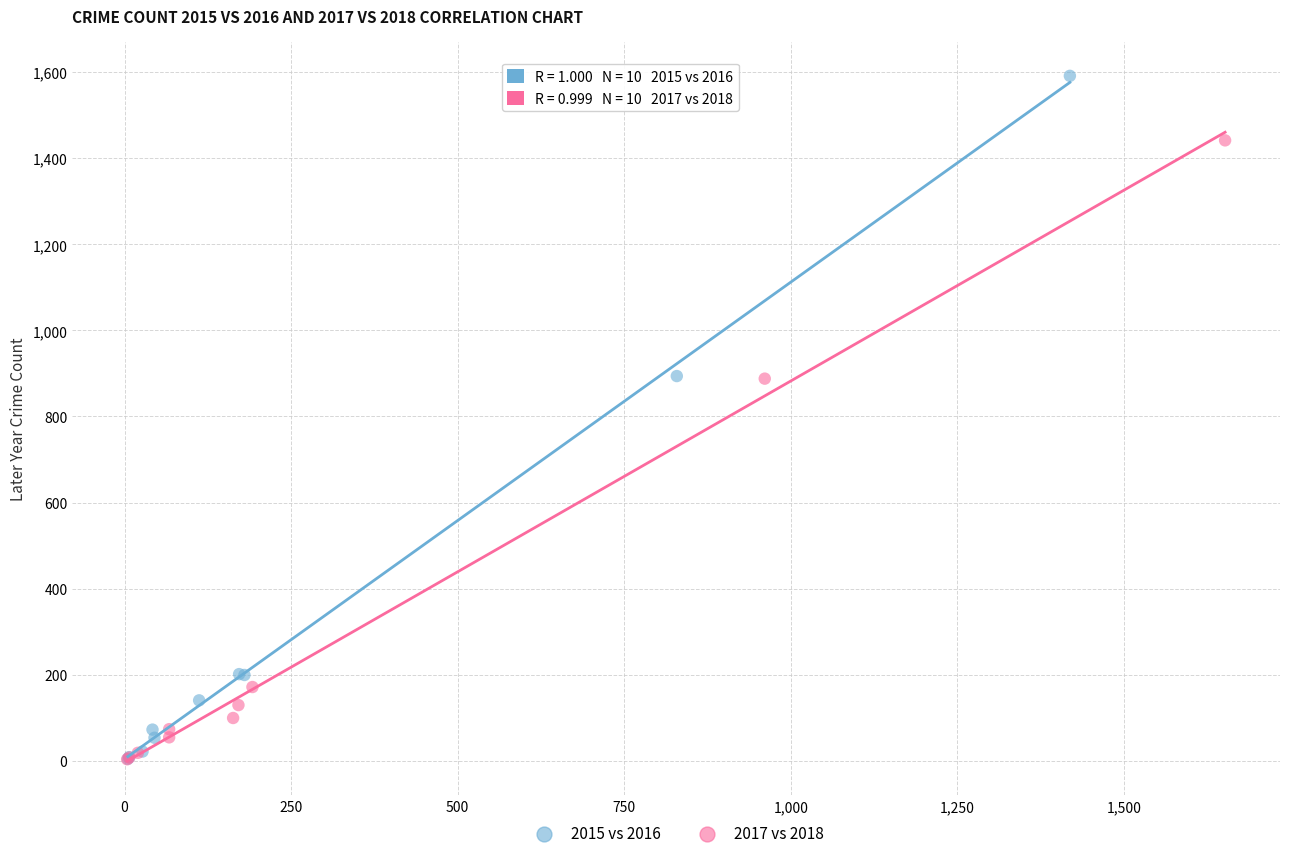

Which series reaches the maximum Y coordinate?

2015 vs 2016